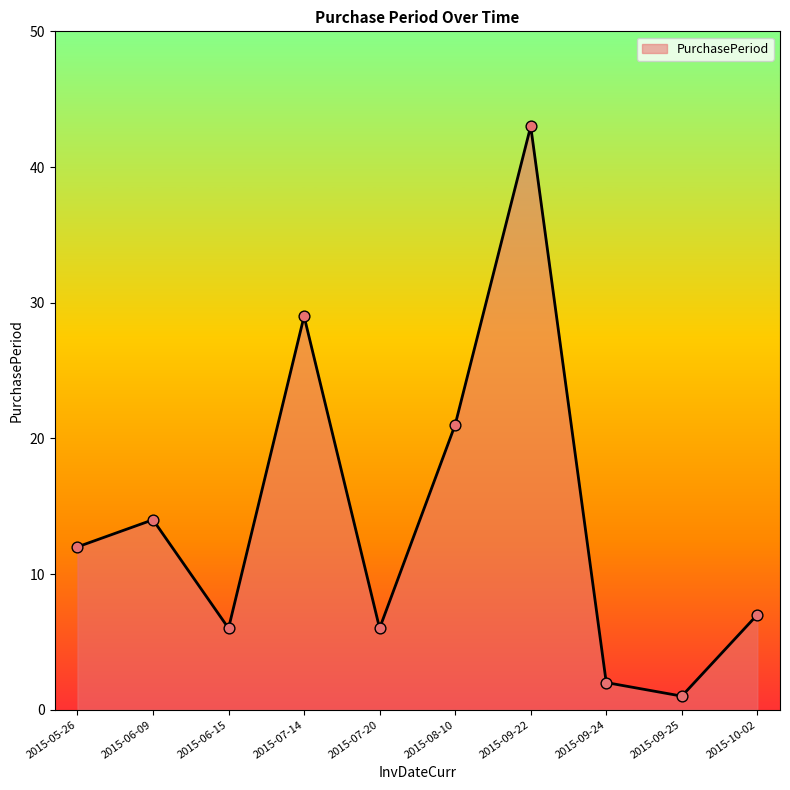

What is the ratio of the value at 2015-10-02 to the value at 2015-07-20?

1.2